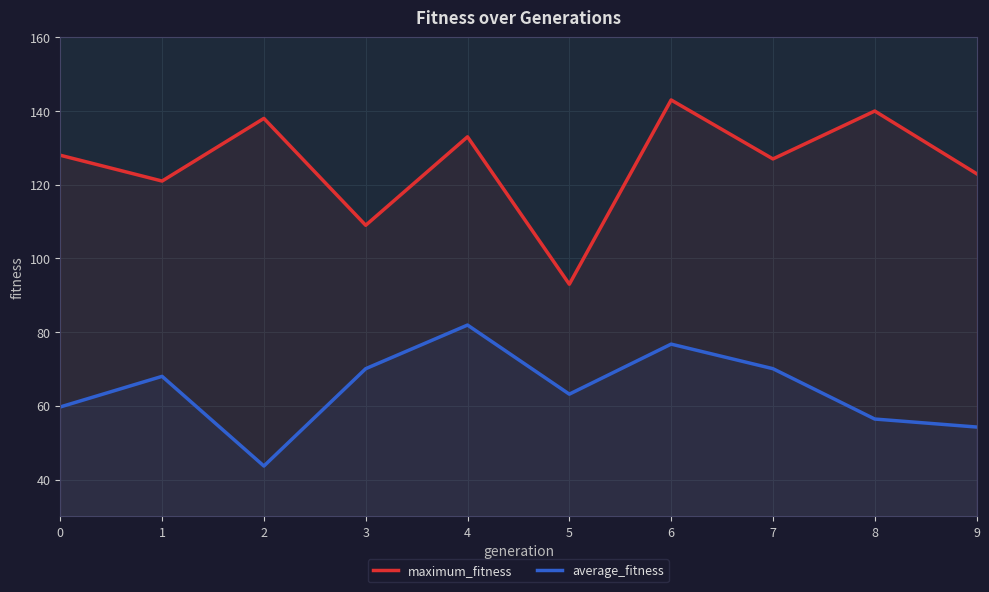

The value of average_fitness at 1 is 68.0. True or false?

True